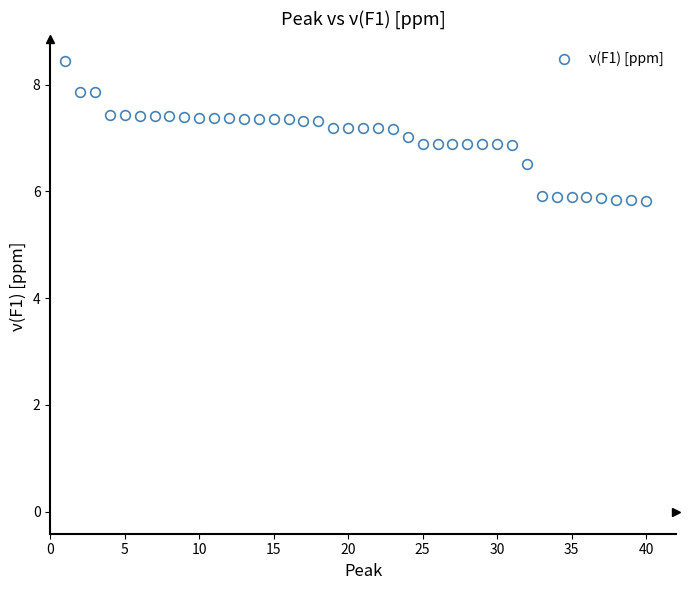

What is the range of X values (max minus min)?

39.0